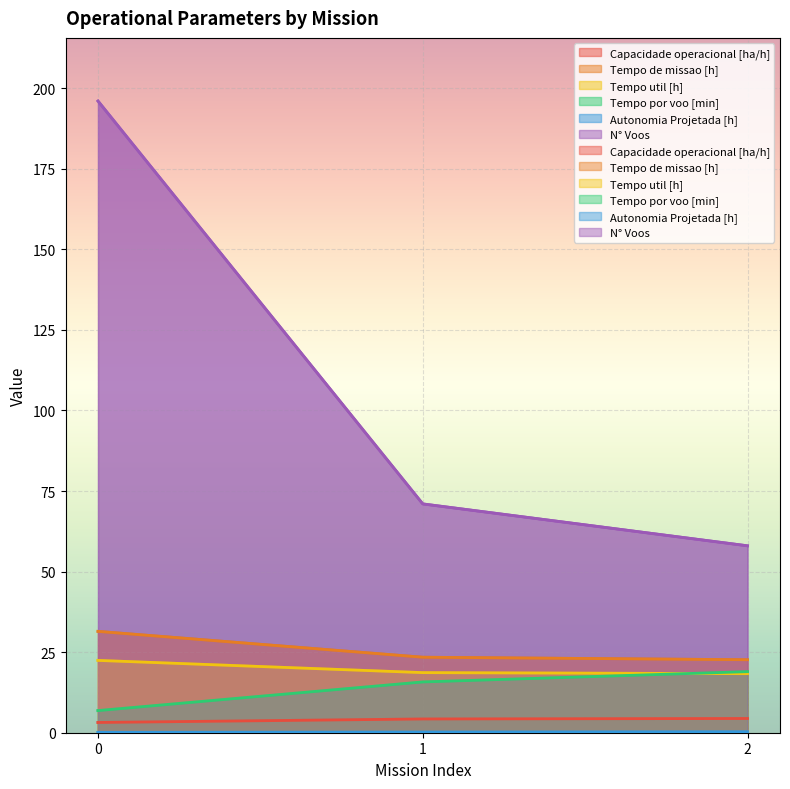

What is the smallest value displayed?

0.1